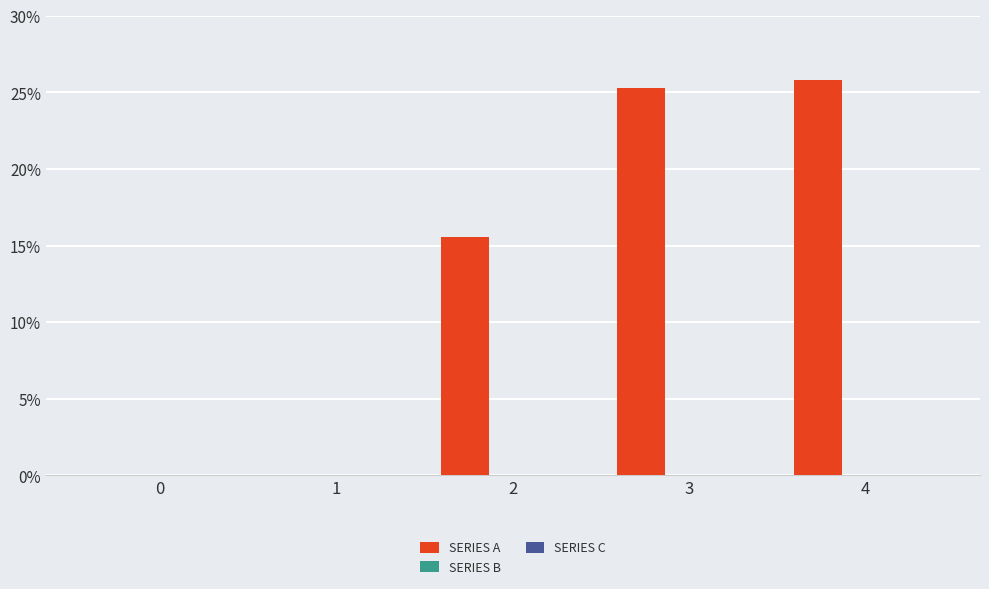

How many distinct data groups are displayed?

1